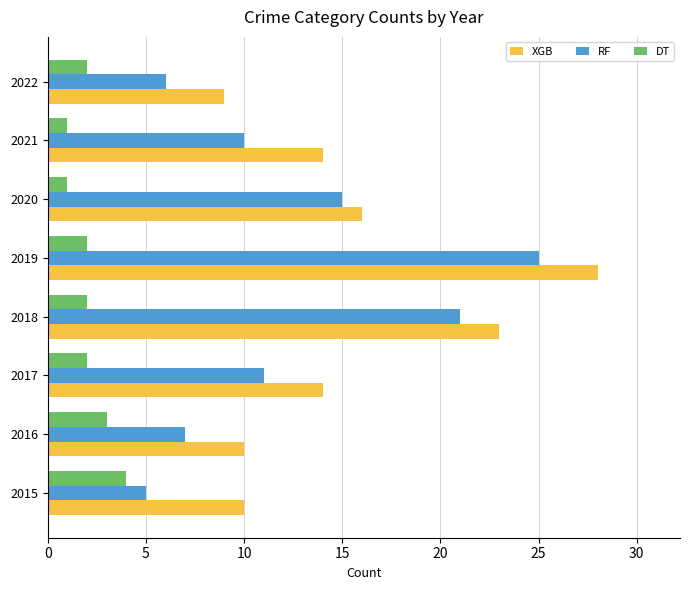

Count the number of categories in the chart.

8